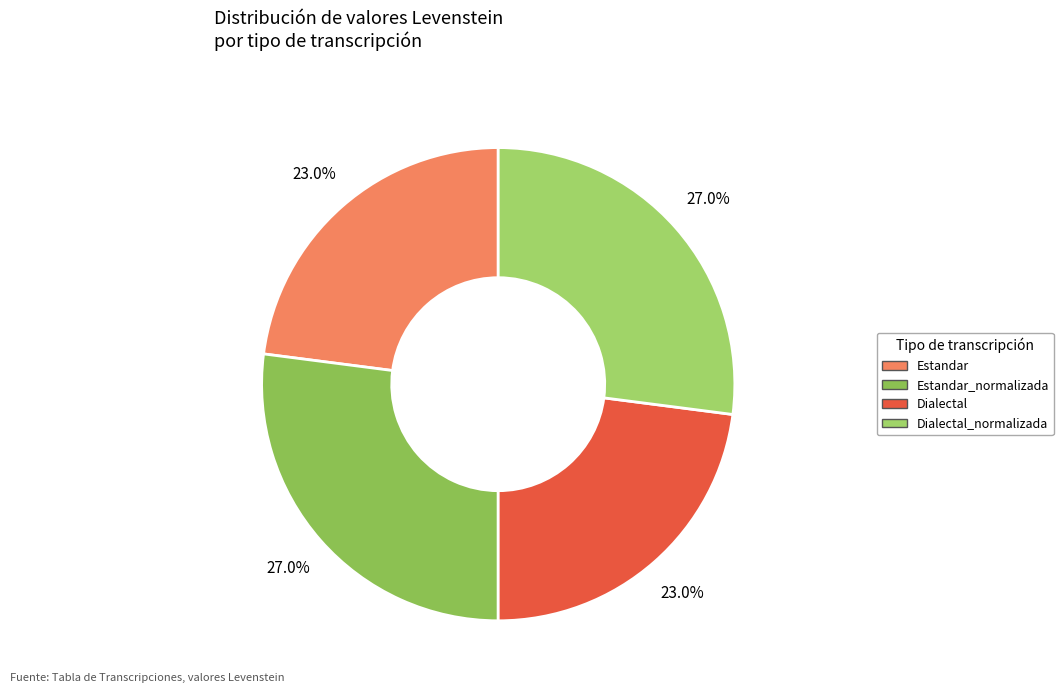

Count the number of slices in the pie.

4